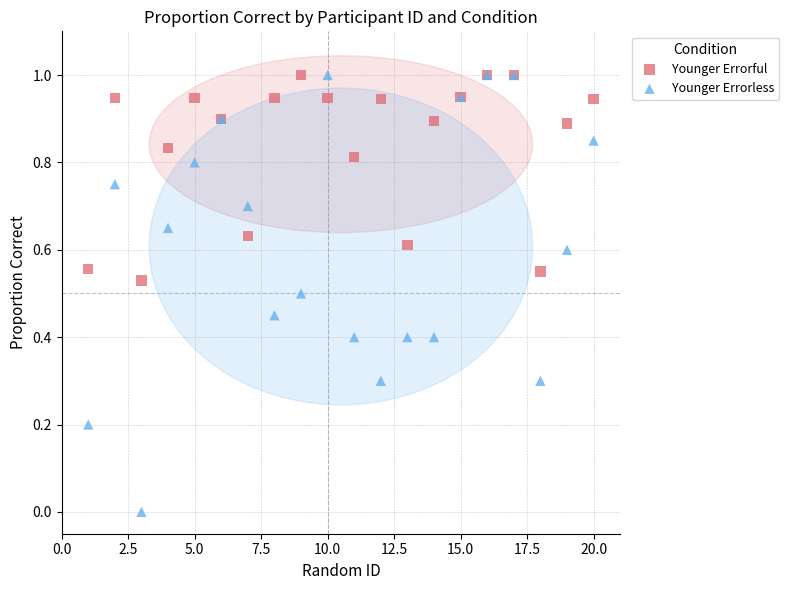

Which series reaches the minimum Y coordinate?

Younger Errorless